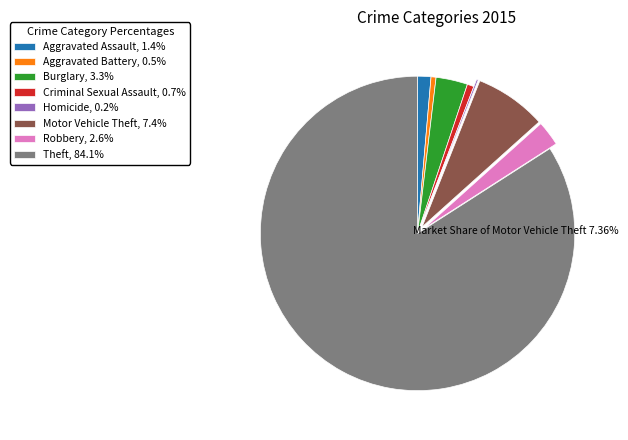

True or false: Burglary accounts for 3% of the total.

True